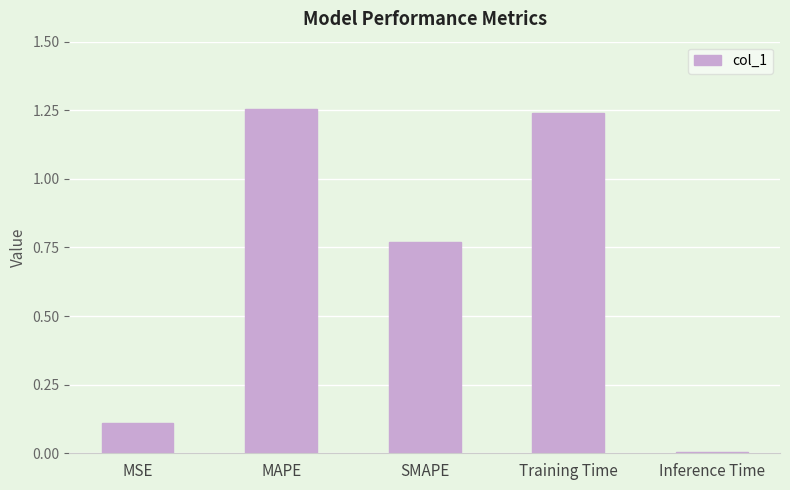

What is the difference between the maximum and second lowest values?

1.1